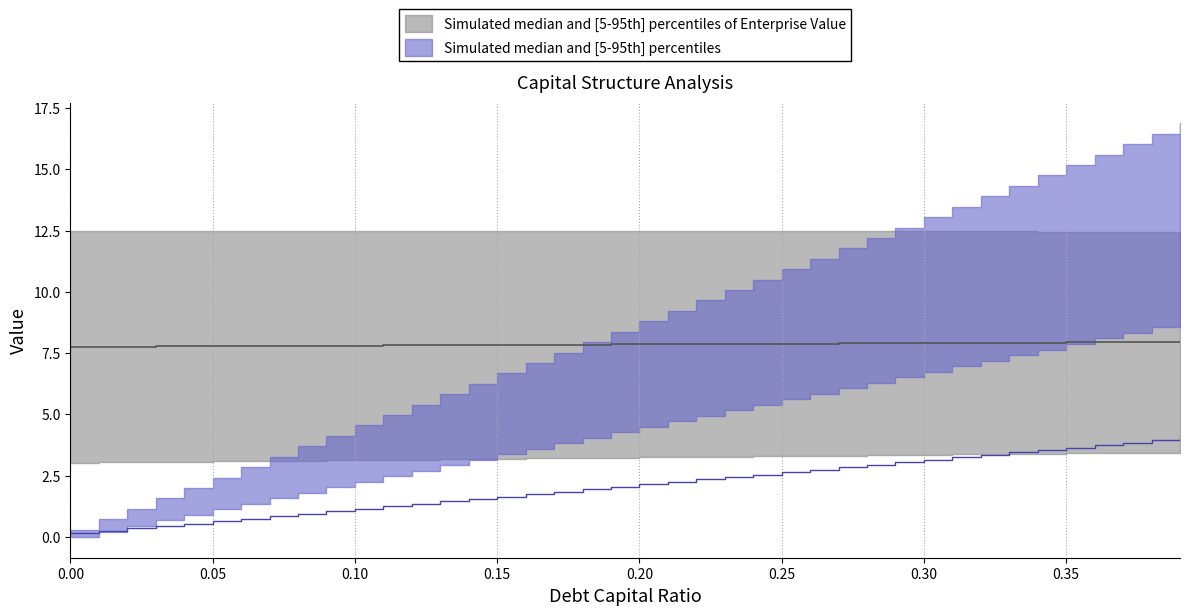

Rank the series at 0.22 from lowest to highest value.

debt_capital, enterprise_value